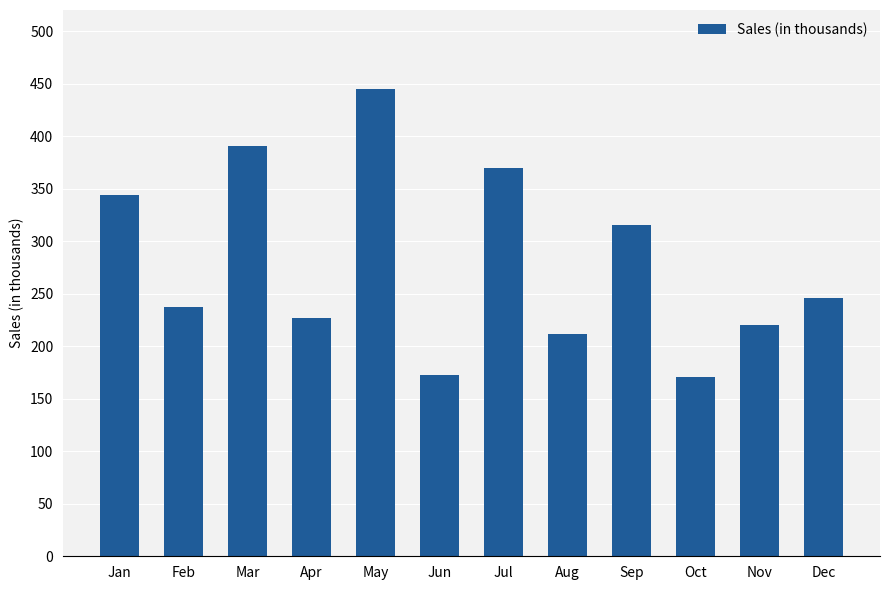

How many categories are shown in the chart?

12